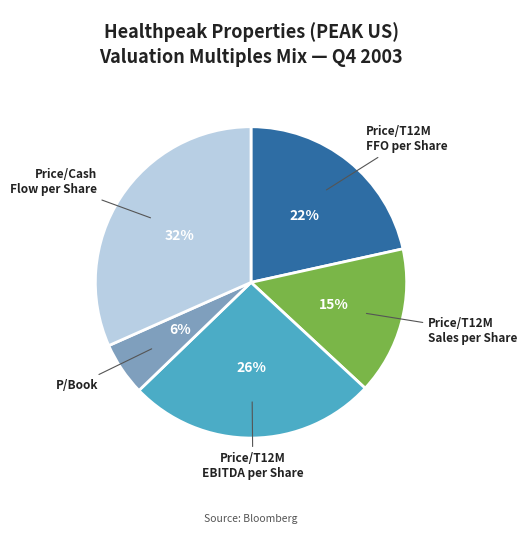

Which category has the biggest portion of the pie?

Price/Cash Flow per Share